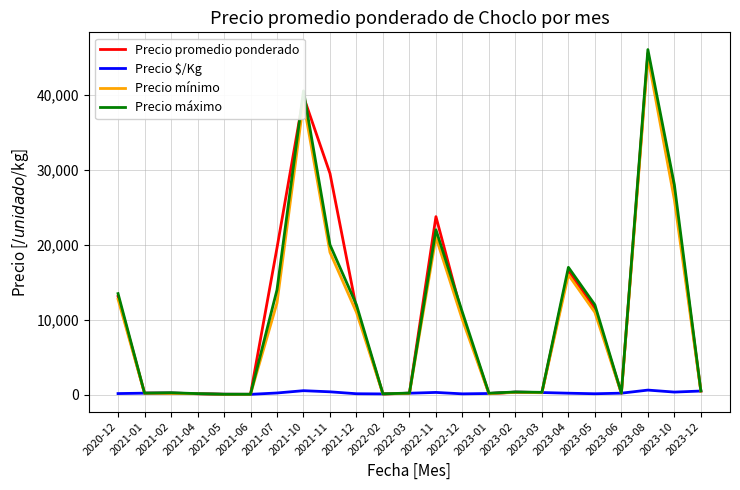

At which category is the sum across all series the highest?

2023-08